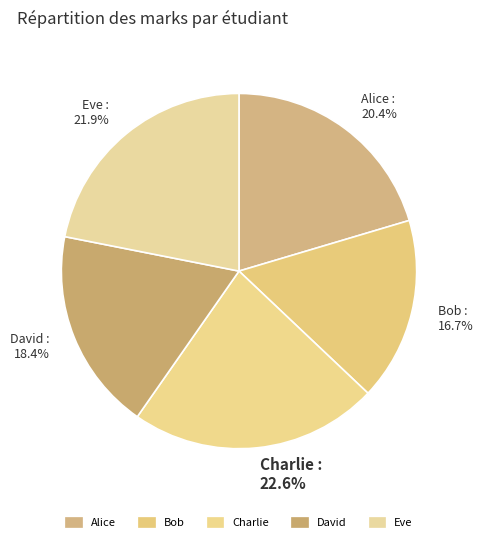

How many slices are in this pie chart?

5